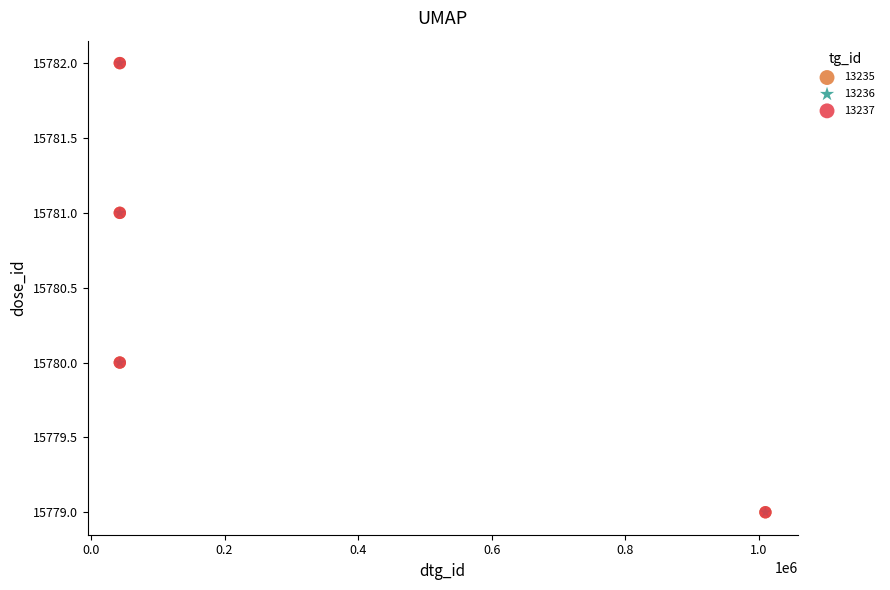

What are all the series names shown in the legend?

13235, 13236, 13237